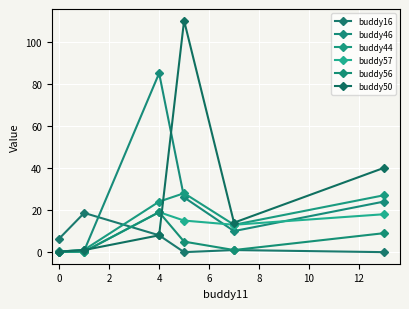

How many series are shown in this chart?

6